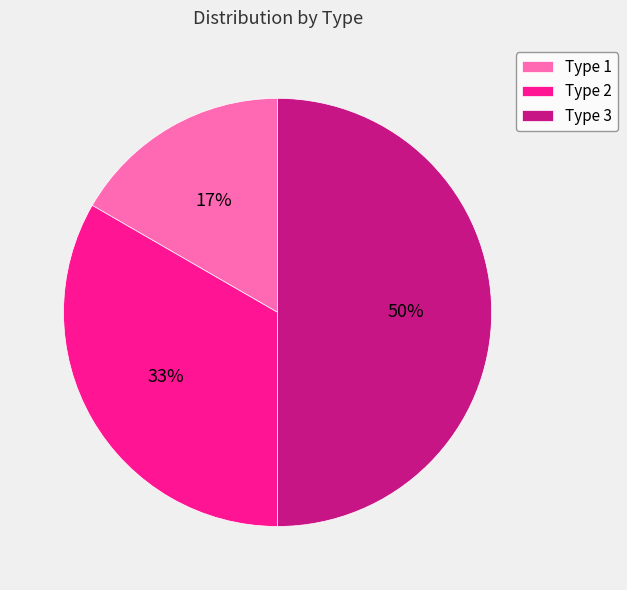

To the nearest percent, what is the average slice percentage?

33%